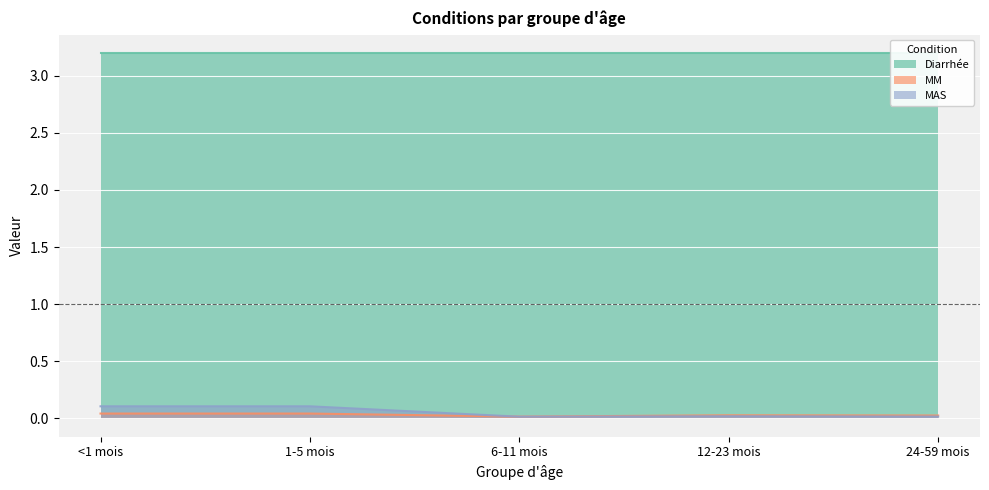

True or false: MM and MAS intersect in this chart.

True